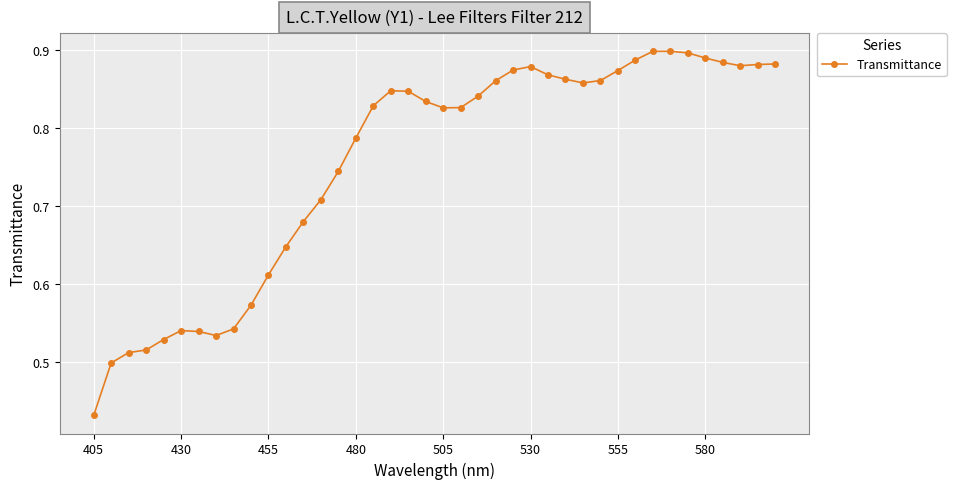

What is the sum of all values?

30.2